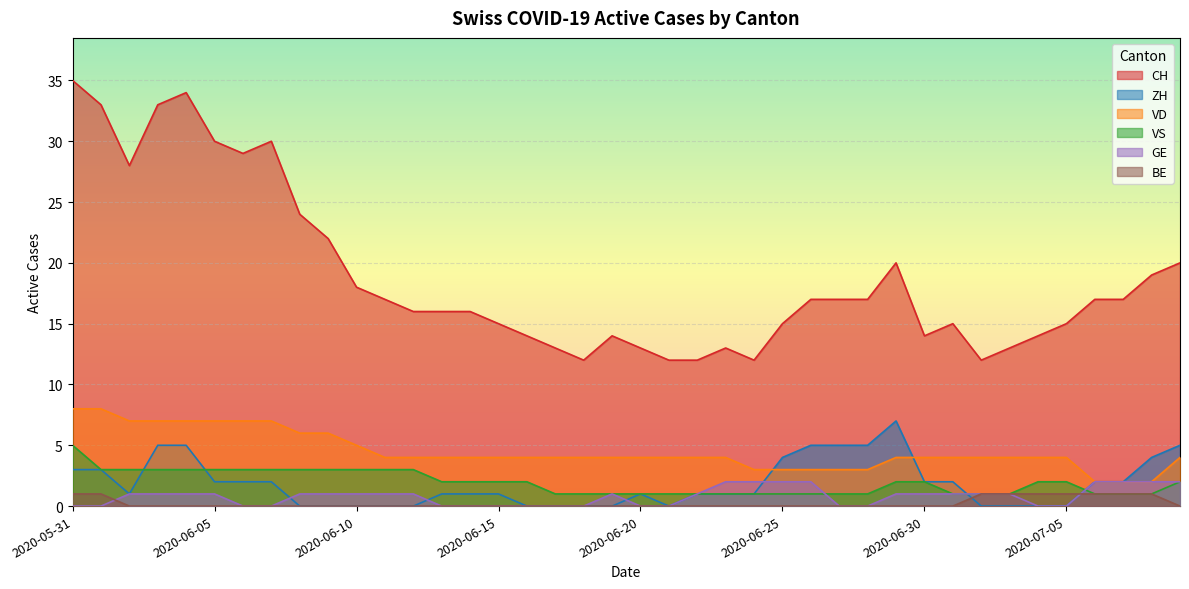

Rank the series at 2020-07-05 from highest to lowest value.

CH, VD, VS, BE, ZH, GE